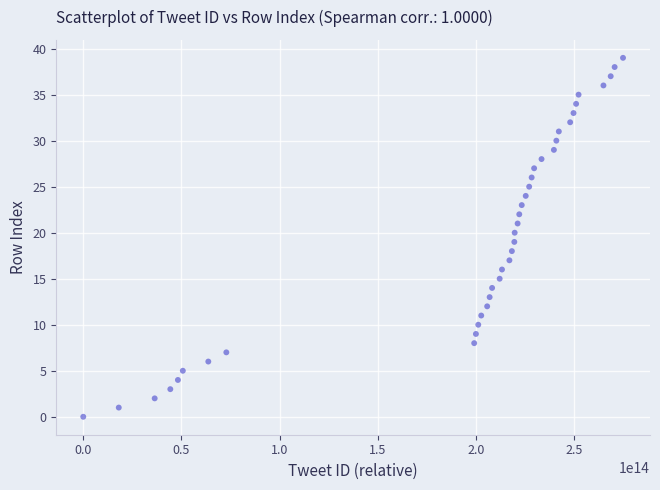

What is the range of X values (max minus min)?

274935972786172